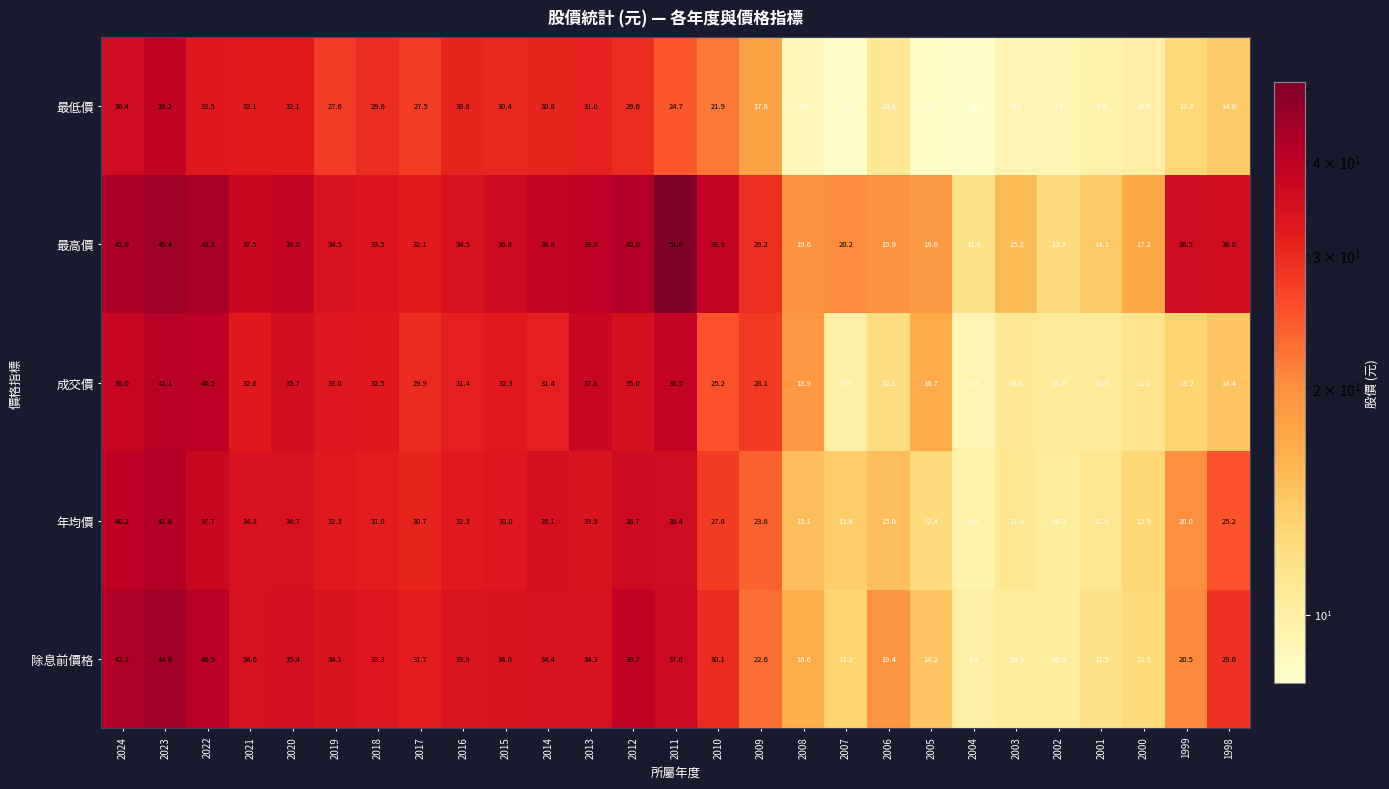

At which category is the sum across all series the highest?

2023